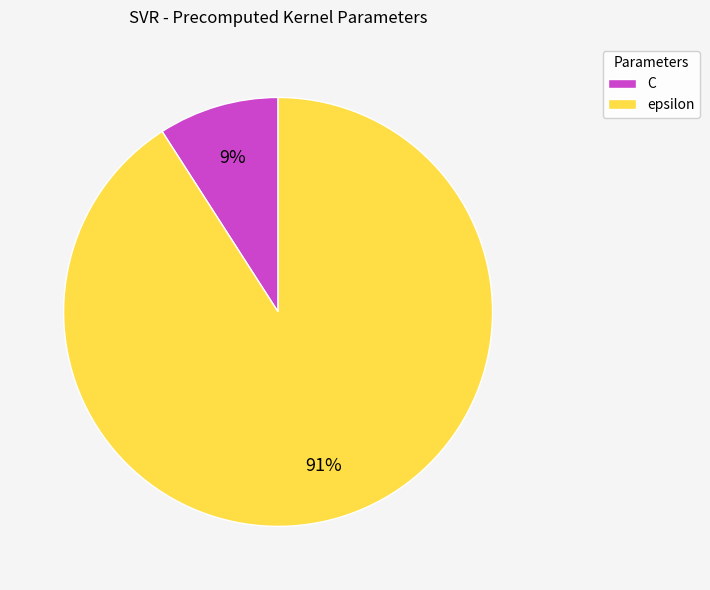

The C slice represents 23% of the pie. True or false?

False